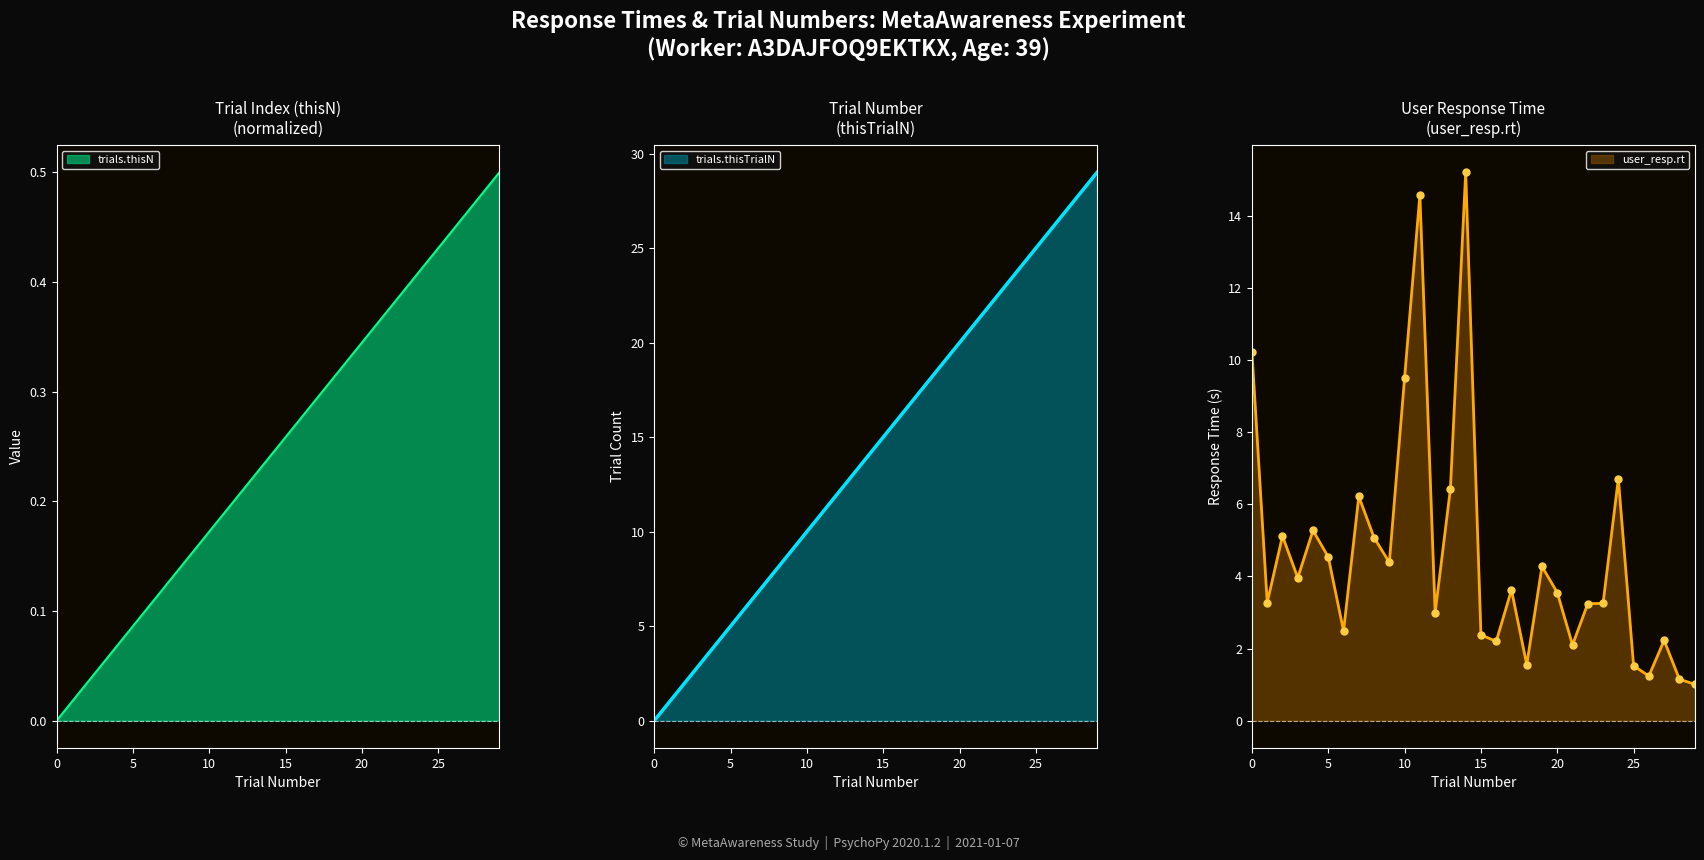

The value of trials.thisN at 0 is 0.2. True or false?

False